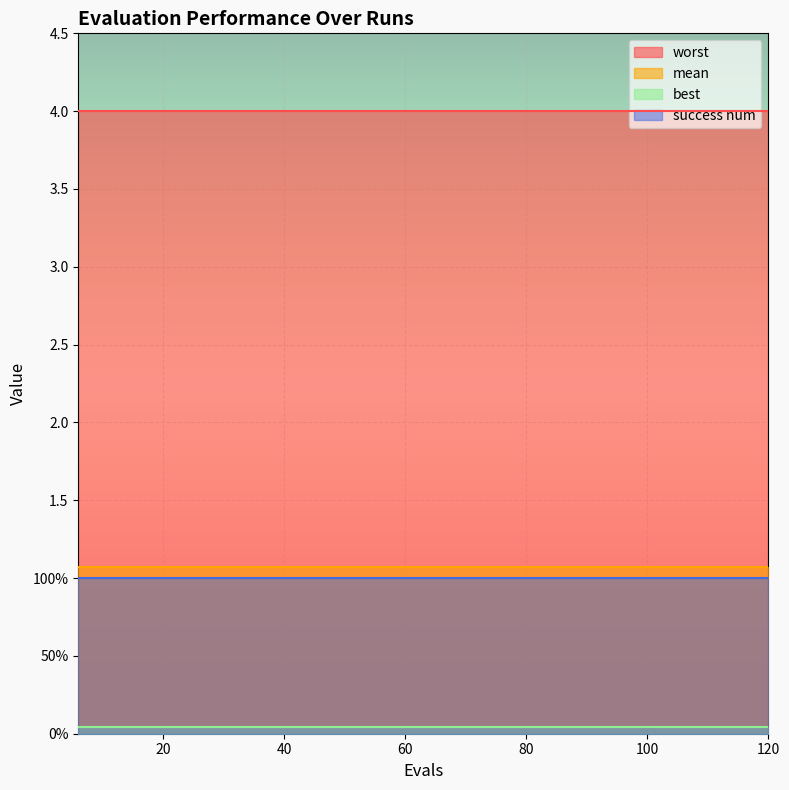

Reading left to right, list all the values displayed in this chart.

mean: 1.1	1.1	1.1	1.1	1.1	1.1	1.1	1.1	1.1	1.1	1.1	1.1	1.1	1.1	1.1	1.1	1.1	1.1	1.1	1.1
best: 0.0	0.0	0.0	0.0	0.0	0.0	0.0	0.0	0.0	0.0	0.0	0.0	0.0	0.0	0.0	0.0	0.0	0.0	0.0	0.0
worst: 4.0	4.0	4.0	4.0	4.0	4.0	4.0	4.0	4.0	4.0	4.0	4.0	4.0	4.0	4.0	4.0	4.0	4.0	4.0	4.0
success num: 1.0	1.0	1.0	1.0	1.0	1.0	1.0	1.0	1.0	1.0	1.0	1.0	1.0	1.0	1.0	1.0	1.0	1.0	1.0	1.0